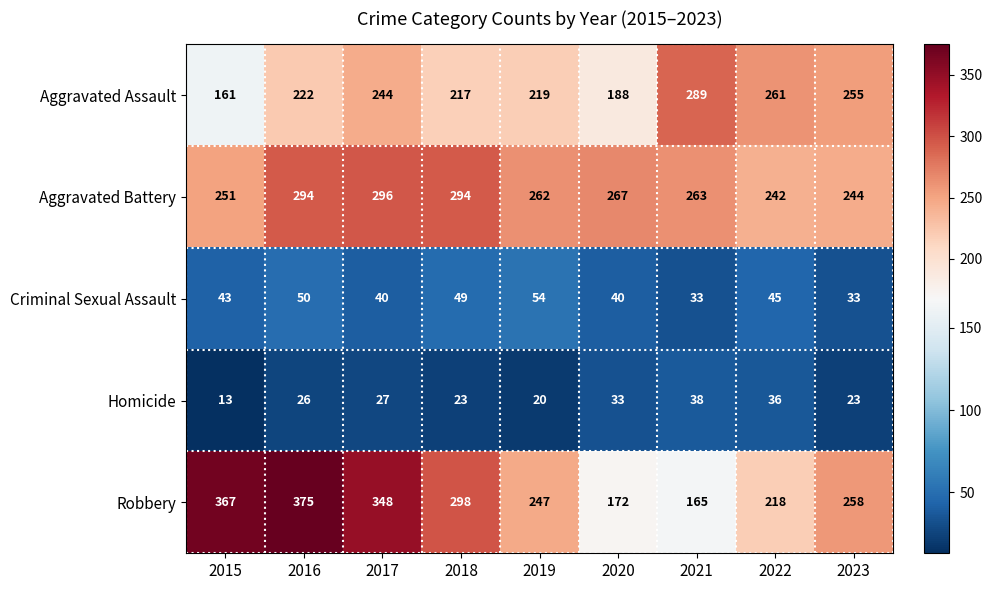

Where is Aggravated Battery nearest to the value 269?

2020